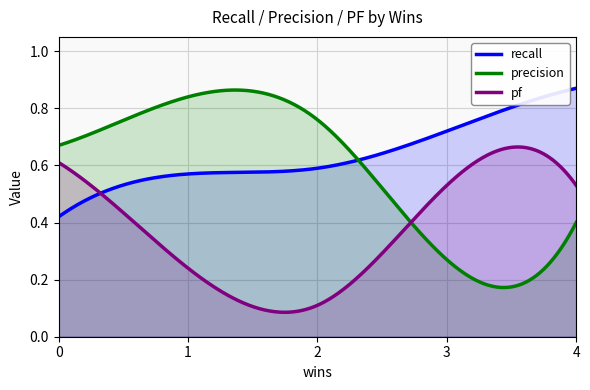

Which series has the largest total across all categories?

recall